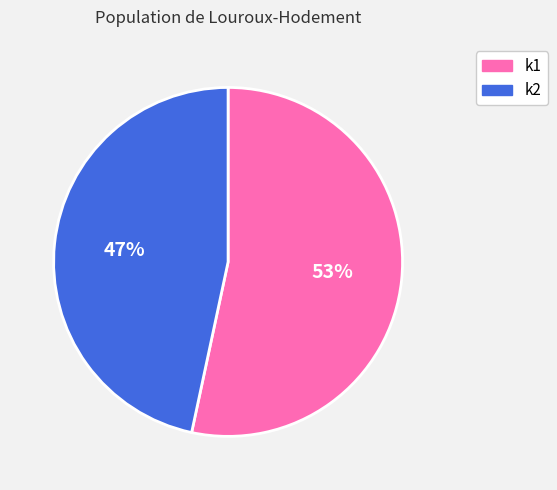

Which category has the smallest portion of the pie?

k2